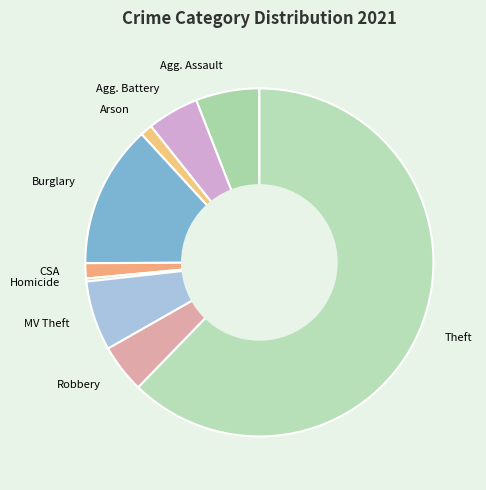

To the nearest percent, what is the average slice percentage?

11%